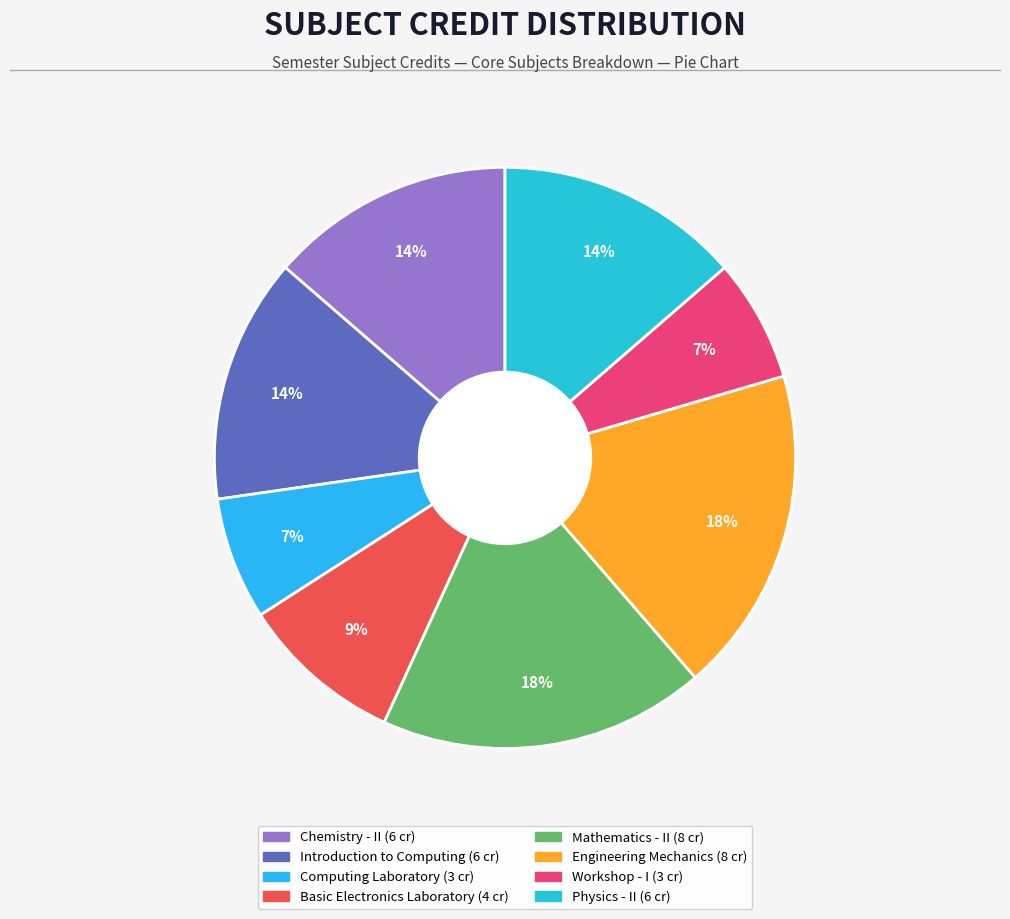

Count the number of slices in the pie.

8